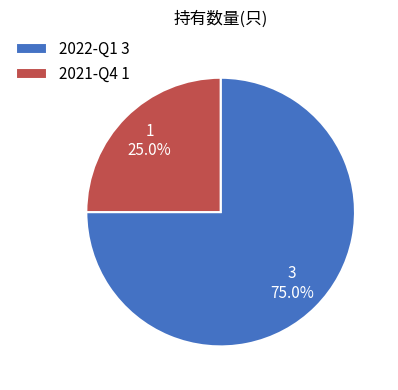

To the nearest percent, what percentage of the pie is 2021-Q4?

25%